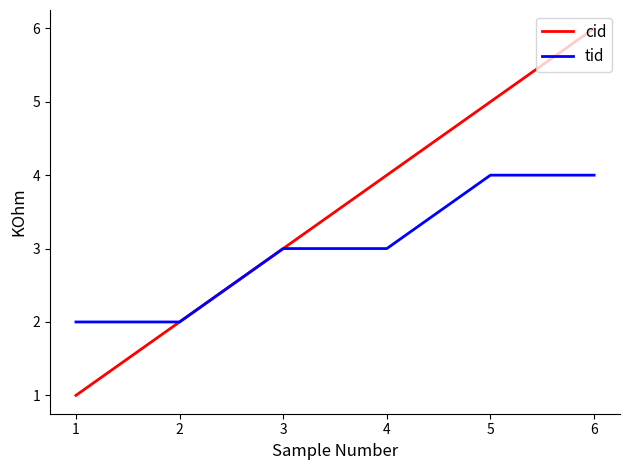

List the series in order of their overall mean, highest first.

cid, tid